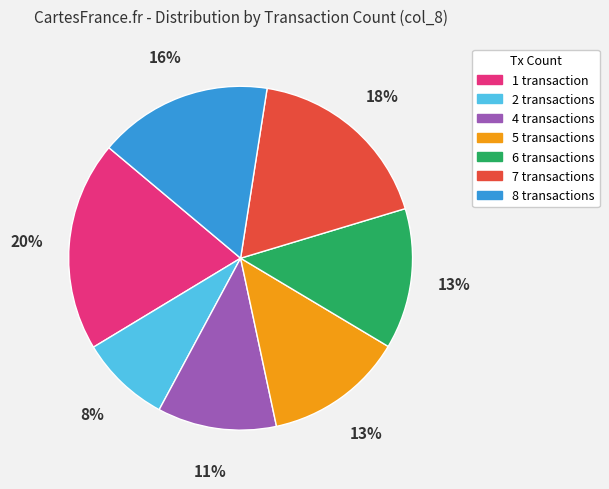

Does any single category account for the majority?

No